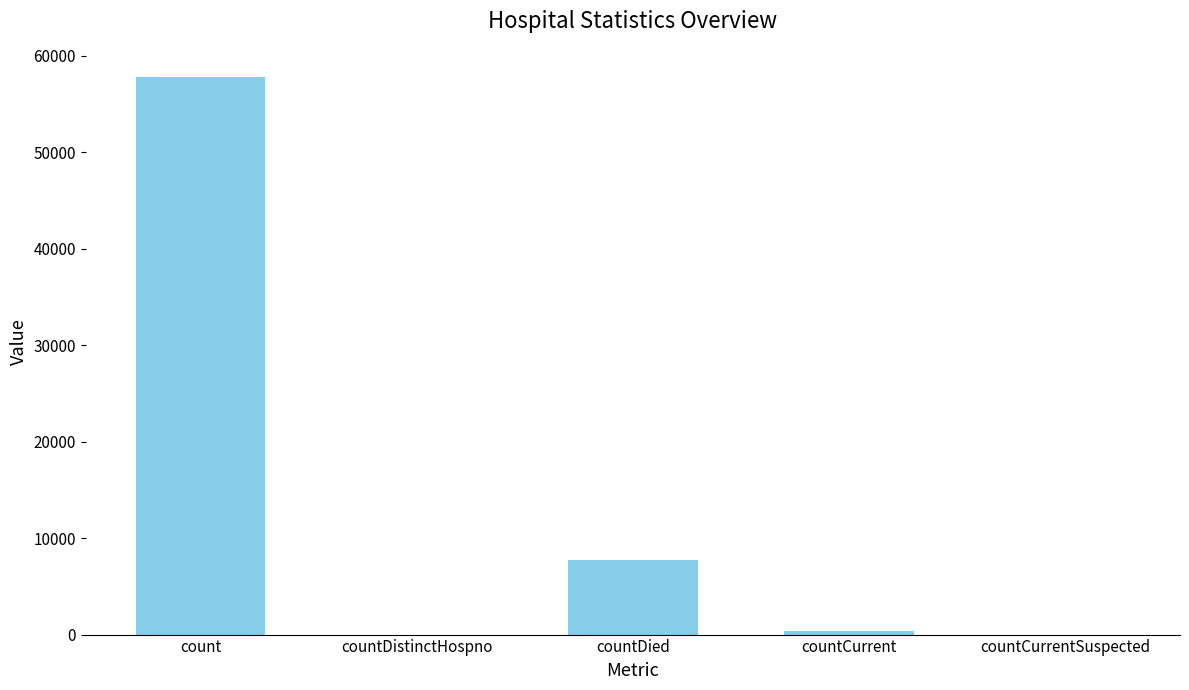

At which label is the value closest to 28904?

countDied